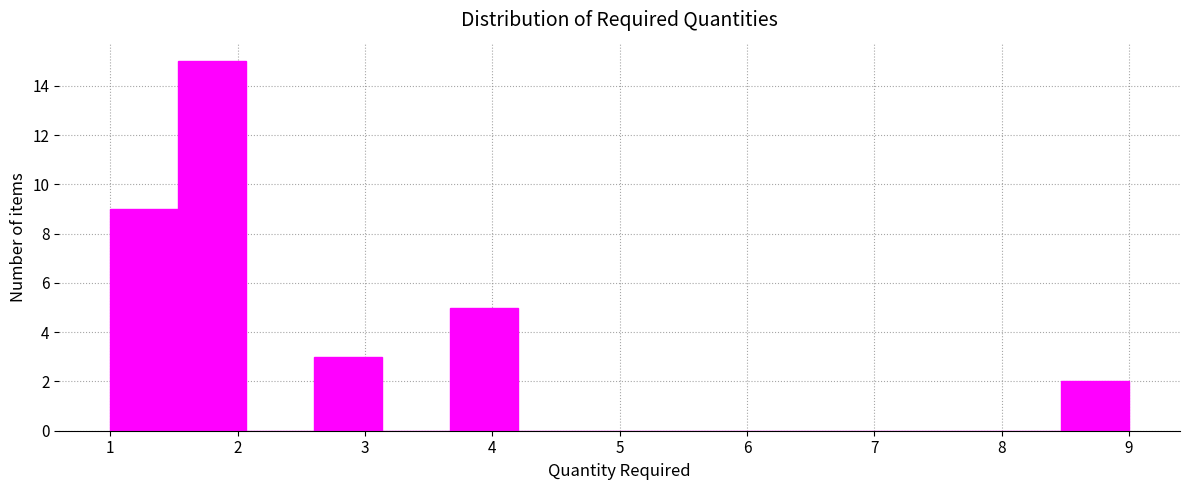

Reading left to right, transcribe this chart: for each bar, give the range it covers on the x-axis and its height. Neither the bar edges nor the heights are printed on the chart, so give them approximately, as read against the axes.

1.0 to 1.5: 9
1.5 to 2.1: 15
2.1 to 2.6: 0
2.6 to 3.1: 3
3.1 to 3.7: 0
3.7 to 4.2: 5
4.2 to 4.7: 0
4.7 to 5.3: 0
5.3 to 5.8: 0
5.8 to 6.3: 0
6.3 to 6.9: 0
6.9 to 7.4: 0
7.4 to 7.9: 0
7.9 to 8.5: 0
8.5 to 9.0: 2